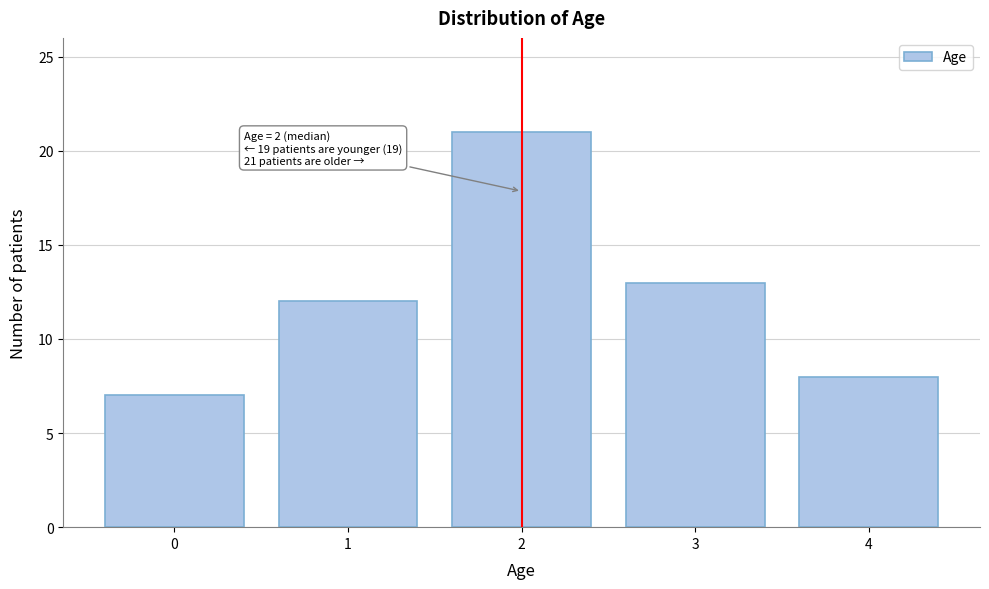

Reading right to left, what are all the values shown in this chart?

4=8	3=13	2=21	1=12	0=7